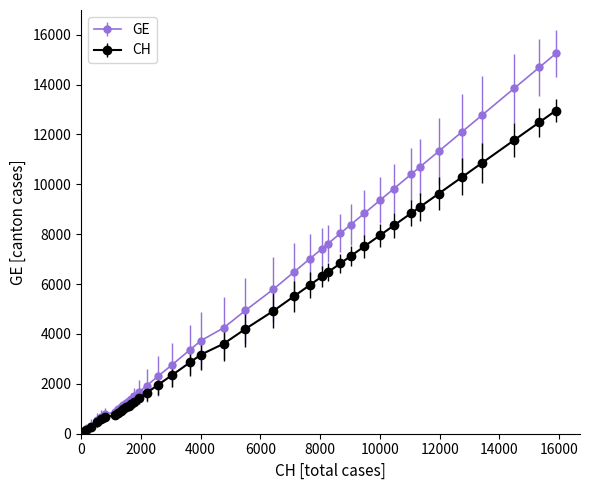

Which series has the largest total across all categories?

GE